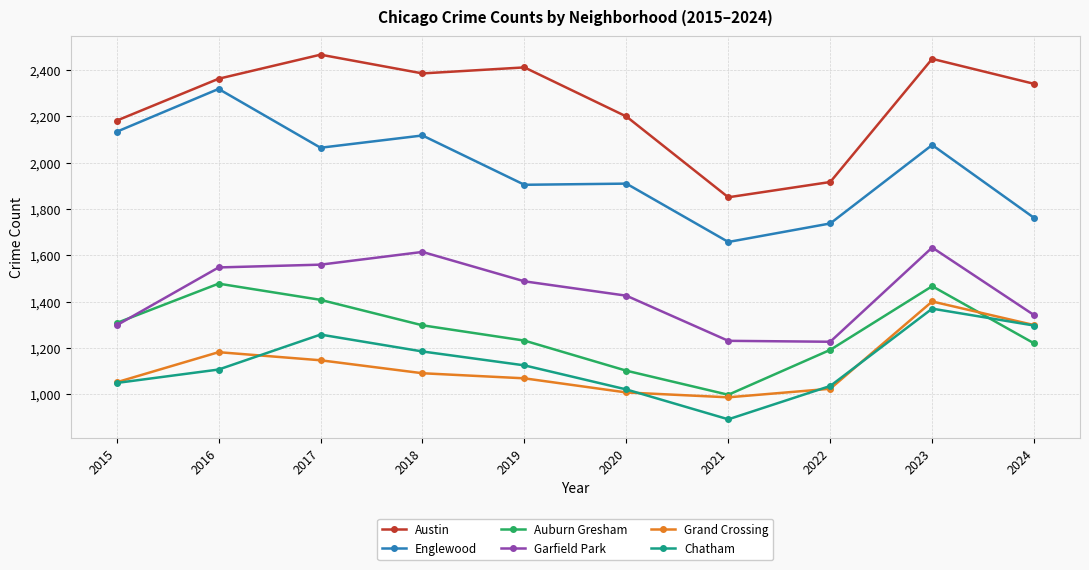

The value of Garfield Park at 2020 is 1426. True or false?

True